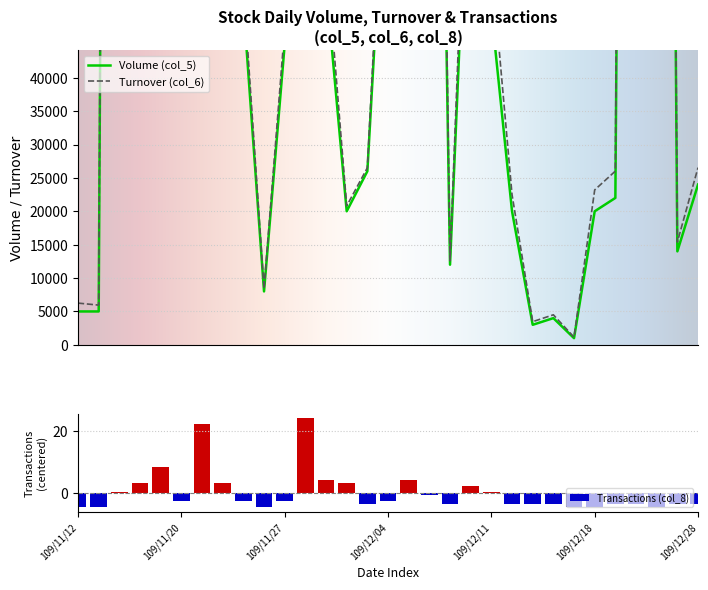

What is the difference between the Volume (col_5) values at 109/12/28 and 109/11/20?

116000.0